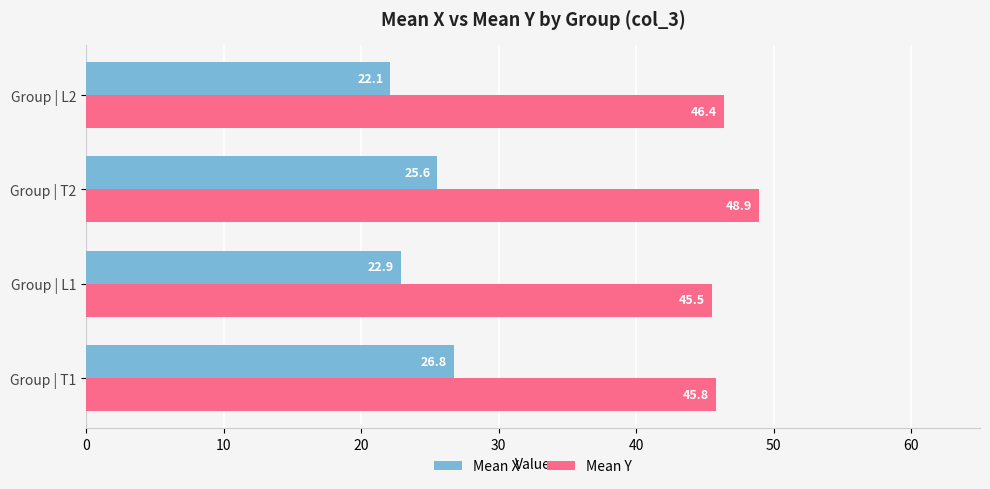

Rank the series by their maximum value, from highest to lowest.

Mean Y, Mean X